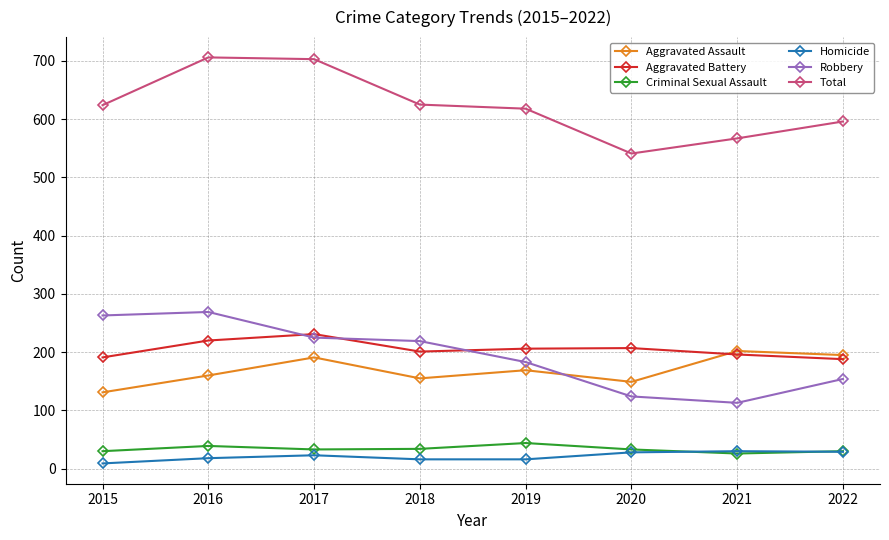

How many lines are shown in the chart?

6